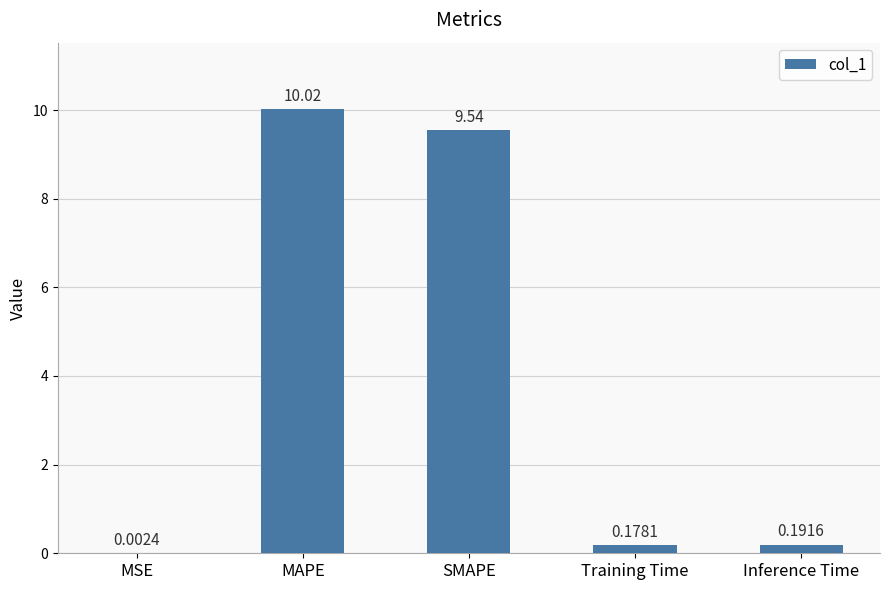

Which label corresponds to the largest value in the chart?

MAPE